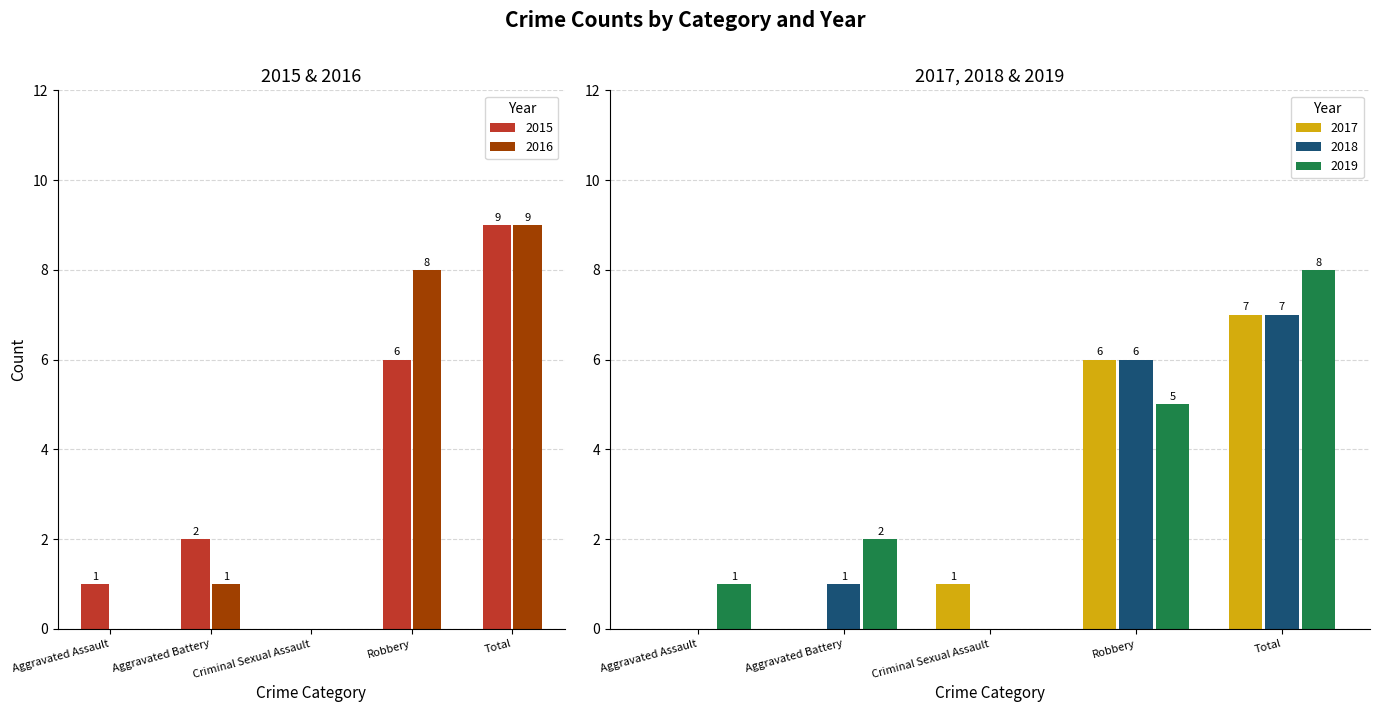

At which category does the chart reach its minimum across all series?

Criminal Sexual Assault